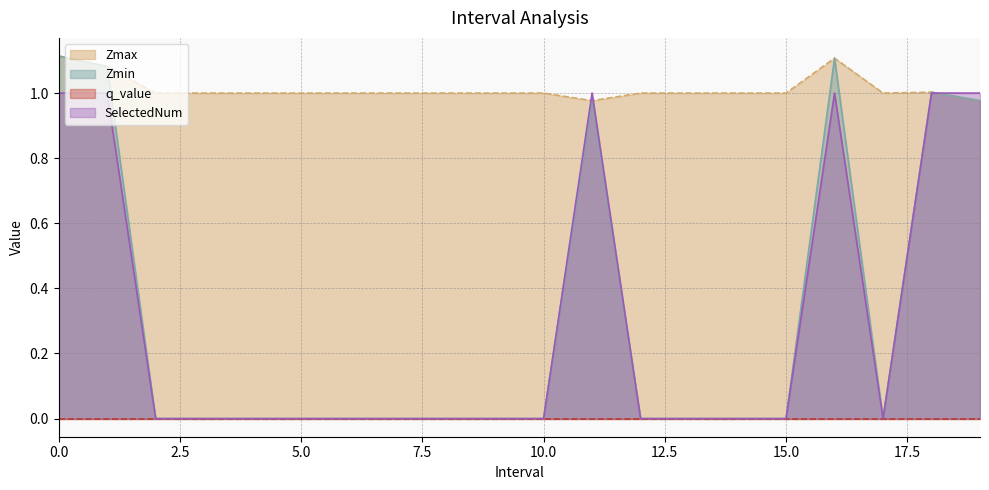

How many intersections are there between Zmax and SelectedNum?

3